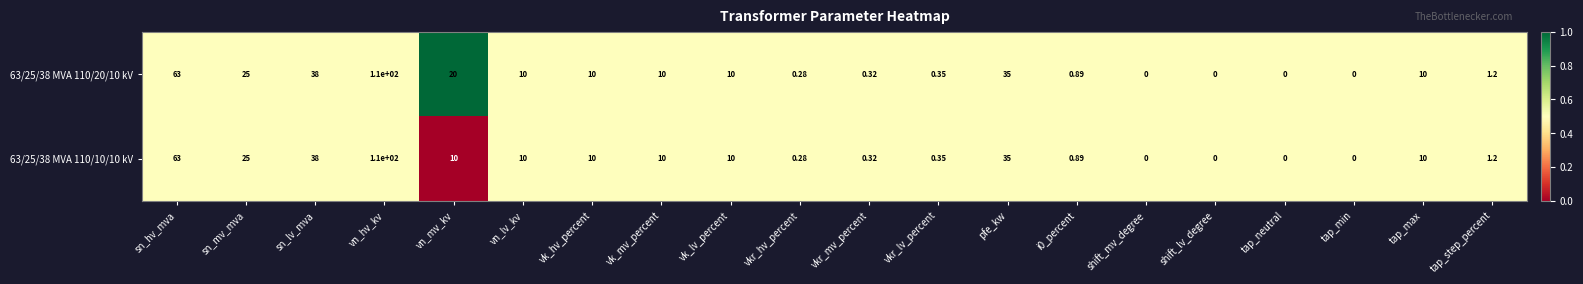

Which category has the highest value in the 63/25/38 MVA 110/10/10 kV series?

vn_hv_kv